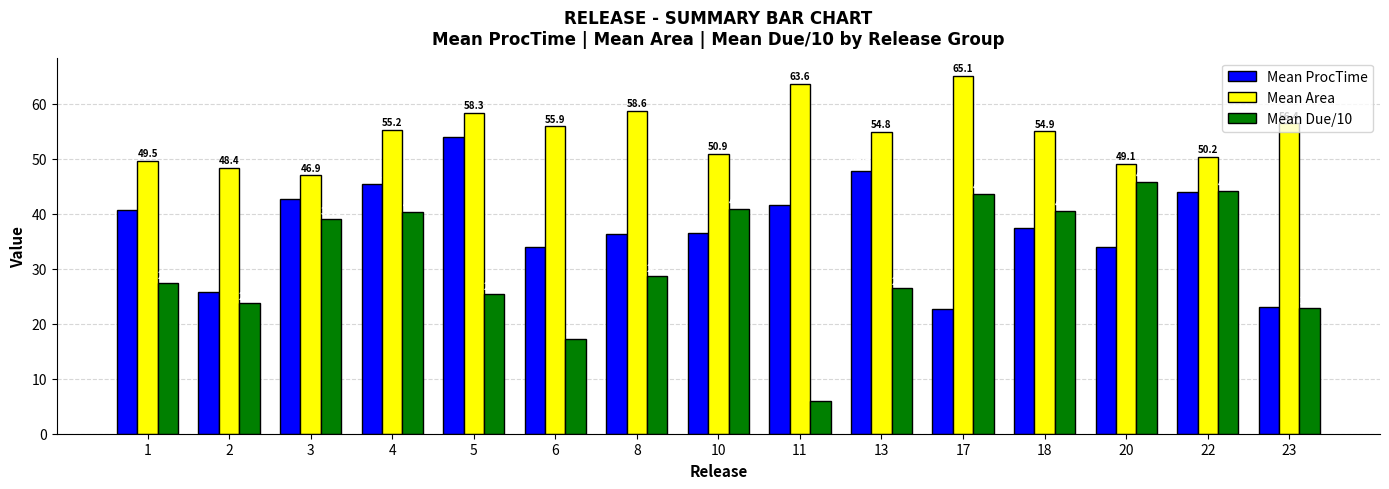

What is the highest value of the Mean ProcTime series?

54.0